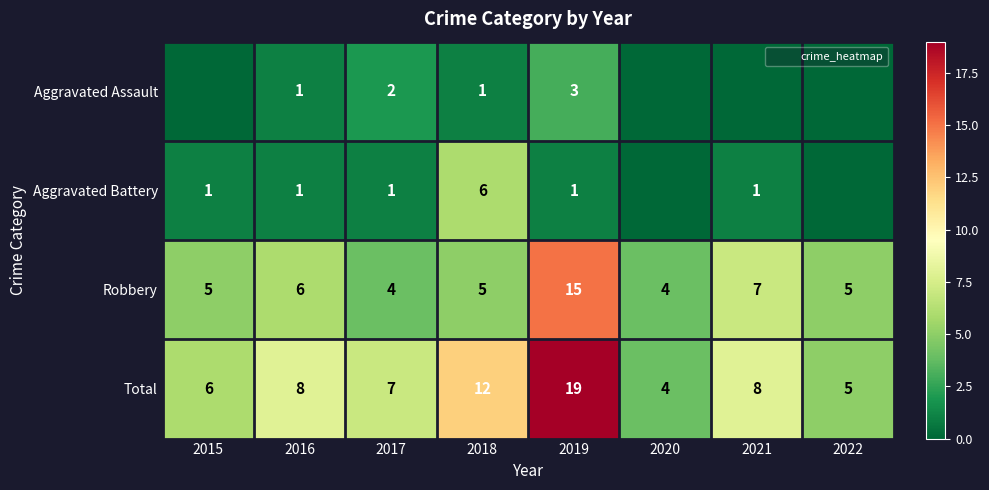

How many categories are shown in the chart?

8